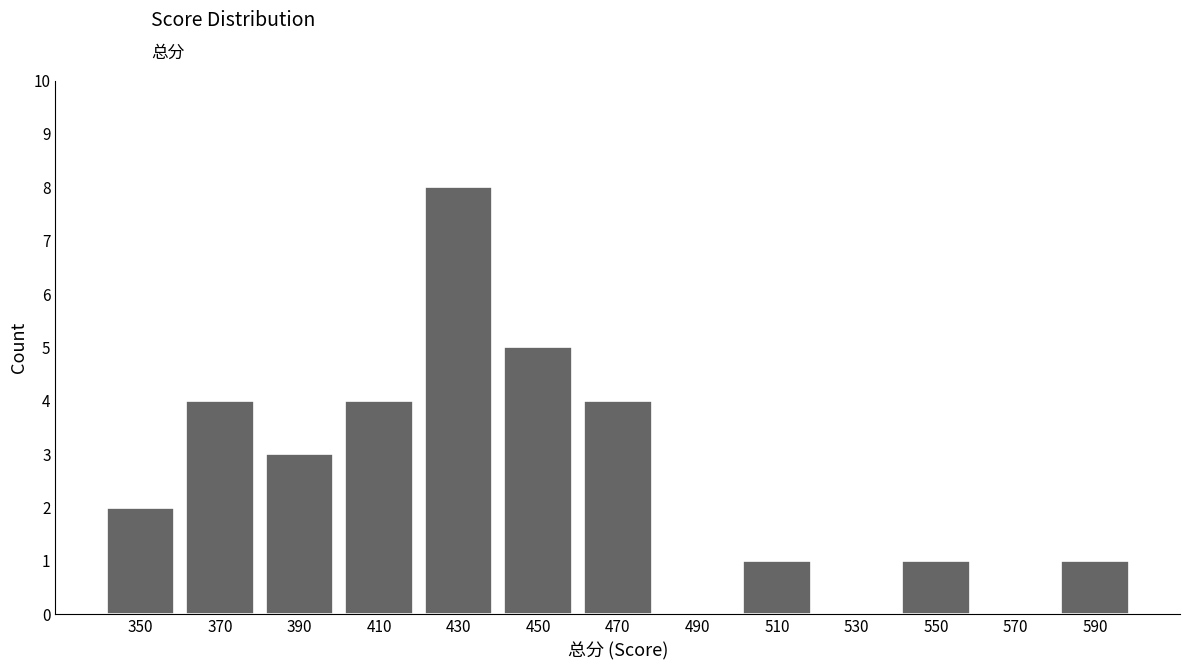

Reading right to left, list all the values displayed in this chart.

590=1	570=0	550=1	530=0	510=1	490=0	470=4	450=5	430=8	410=4	390=3	370=4	350=2